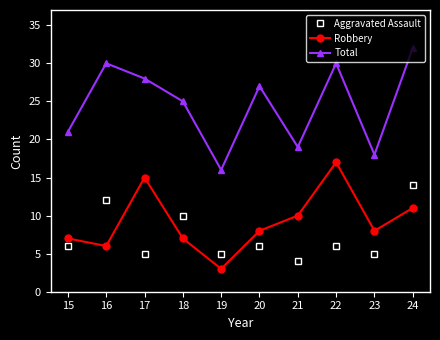

Between 16 and 23, which series saw the biggest shift?

Total